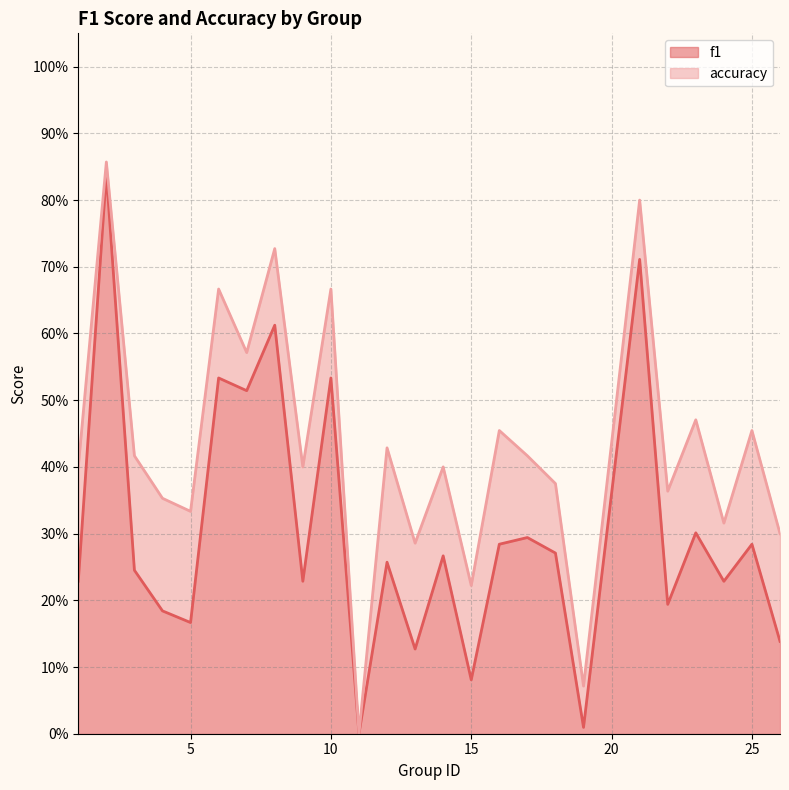

True or false: f1 and accuracy intersect in this chart.

False